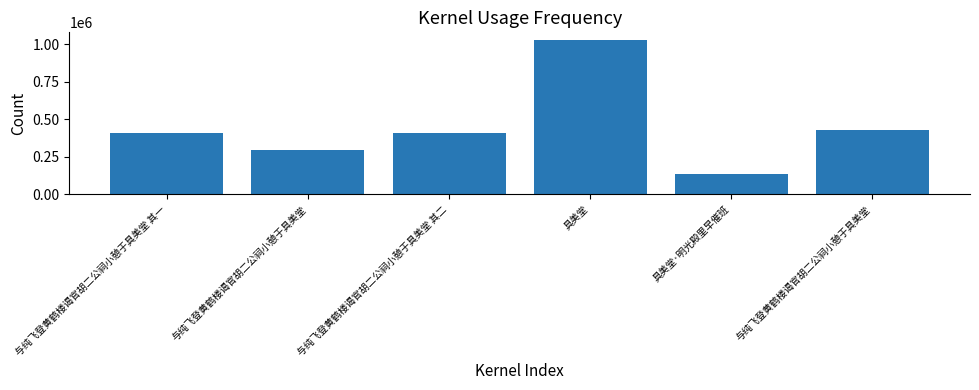

Which has a higher value, 与纯飞登黄鹤楼谒官胡二公祠小憩于具美堂 or 与纯飞登黄鹤楼谒官胡二公祠小憩于具美堂 其一?

与纯飞登黄鹤楼谒官胡二公祠小憩于具美堂 其一